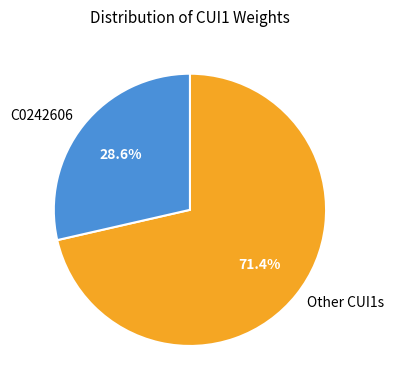

What percentage is NOT represented by Other CUI1s?

28.6%